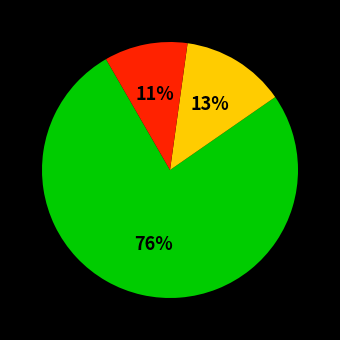

Does any single category account for the majority?

Yes